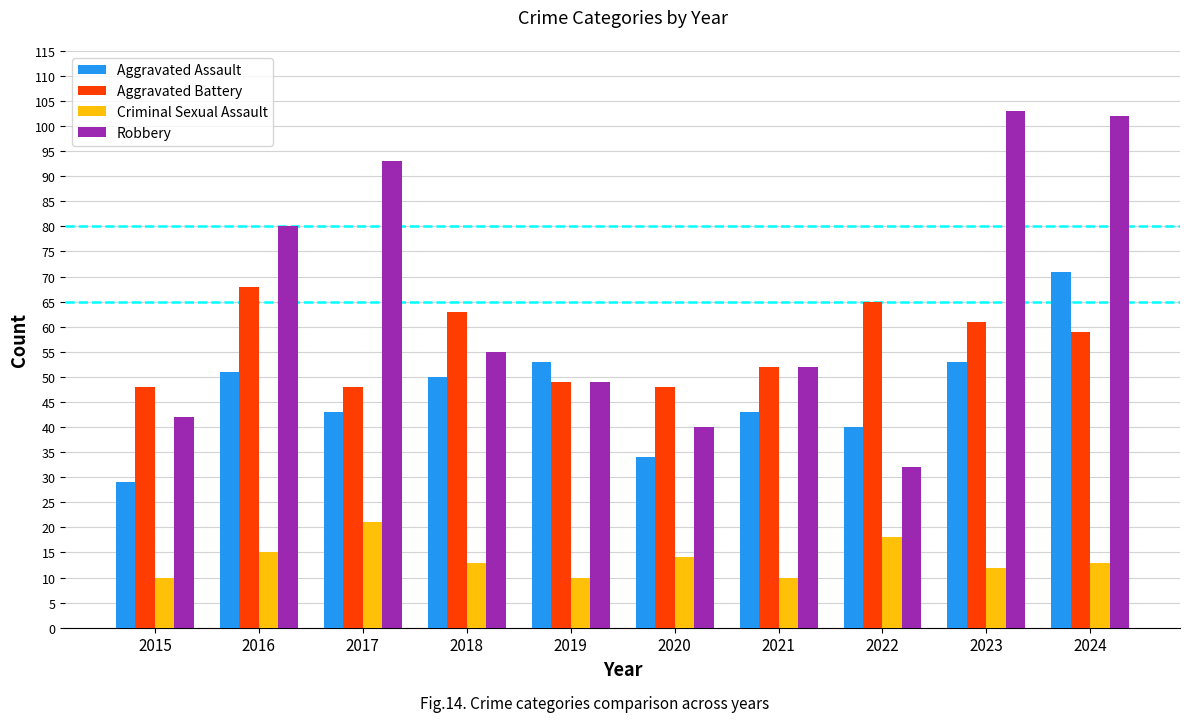

What is the difference between the Robbery values at 2016 and 2019?

31